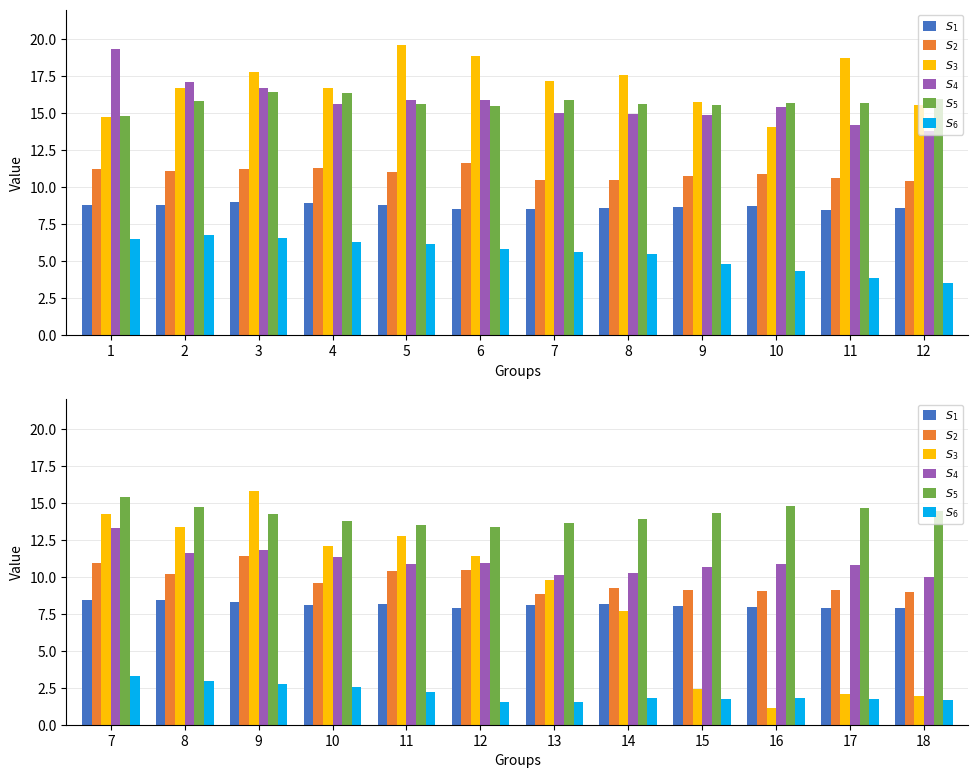

What are all the series names shown in the legend?

$S_1$, $S_2$, $S_3$, $S_4$, $S_5$, $S_6$